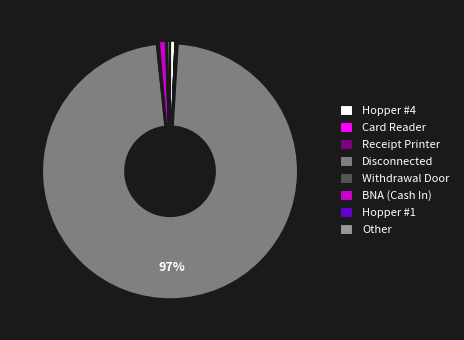

To the nearest percent, what percentage of the pie is Hopper #4?

1%